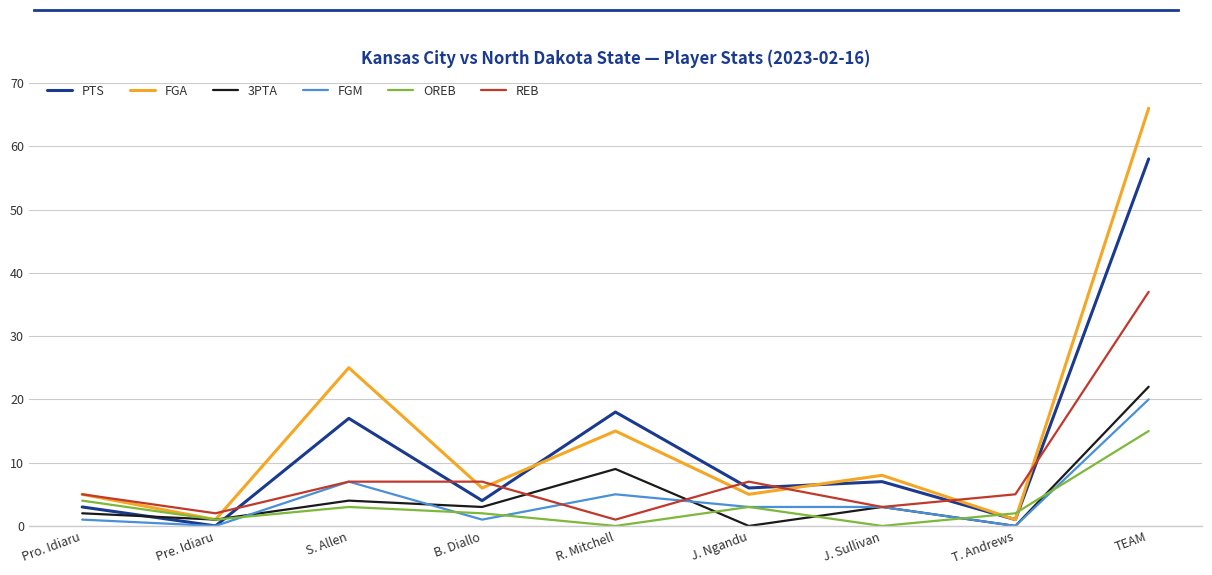

What is the spread (max minus min) of values at R. Mitchell?

18